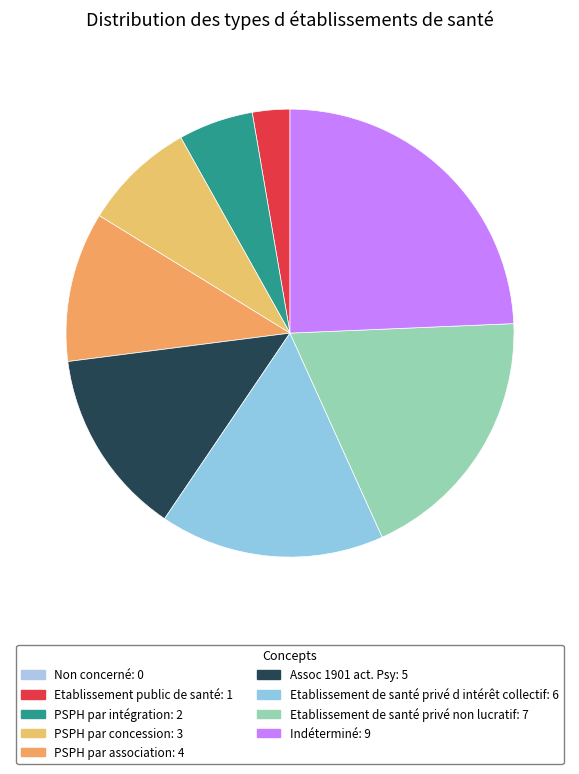

What is the largest slice in the pie chart?

Indéterminé